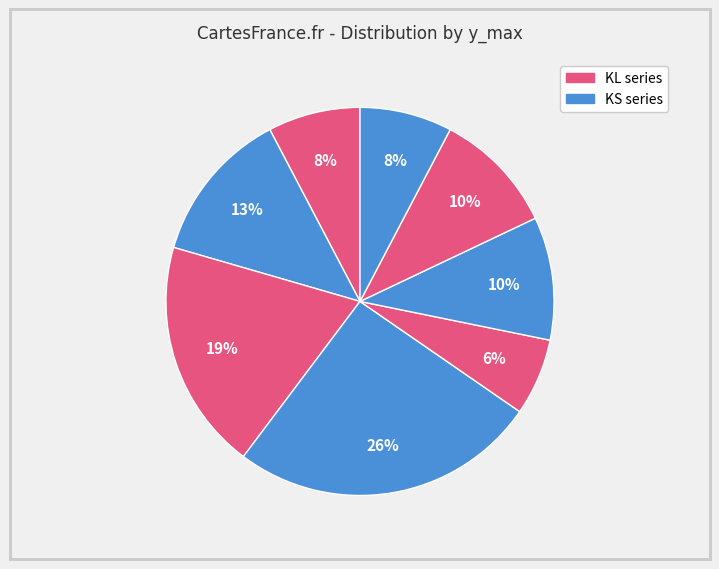

How many segments does this pie chart have?

8